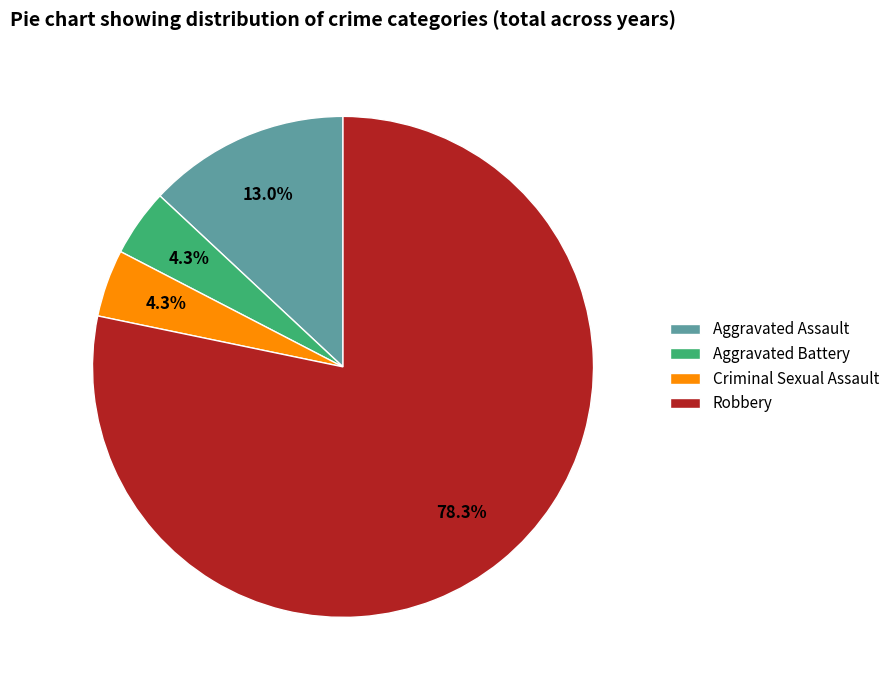

How much of the chart is everything except Aggravated Assault?

87.0%